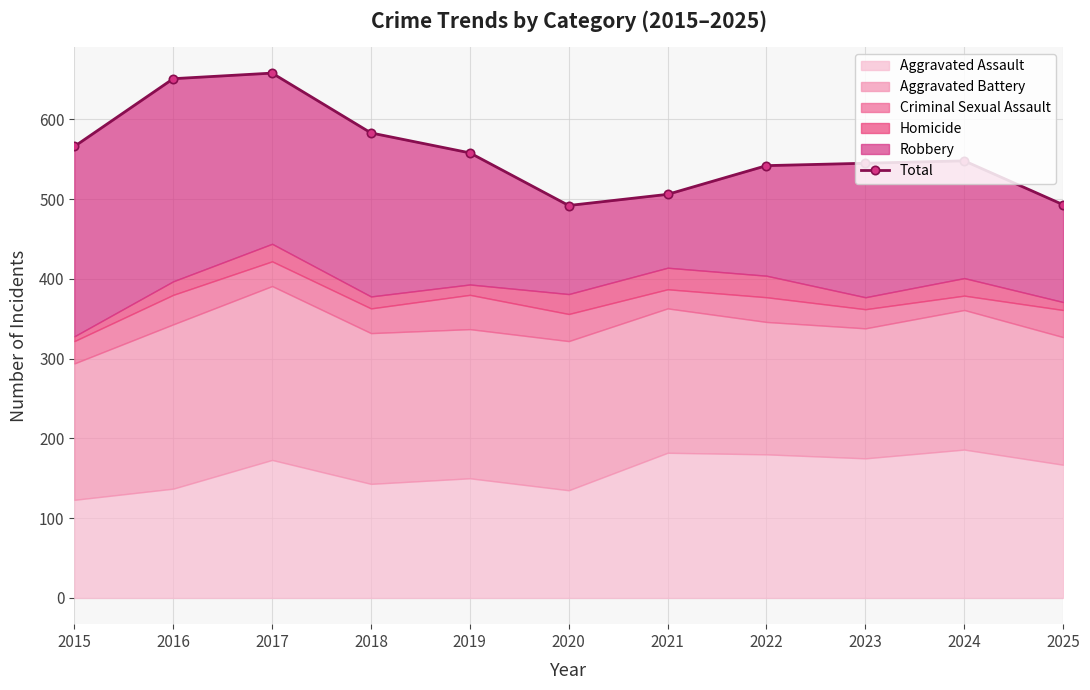

How many lines are shown in the chart?

1